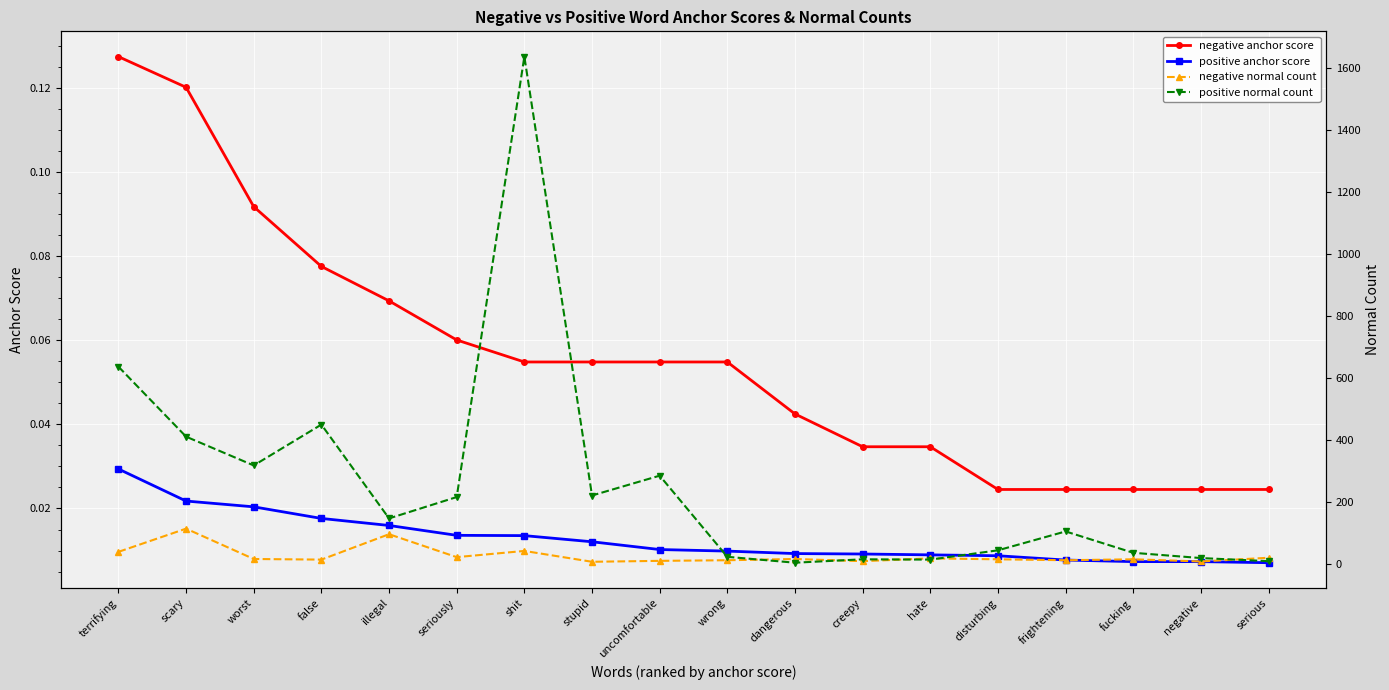

True or false: negative anchor score and positive normal count intersect in this chart.

False